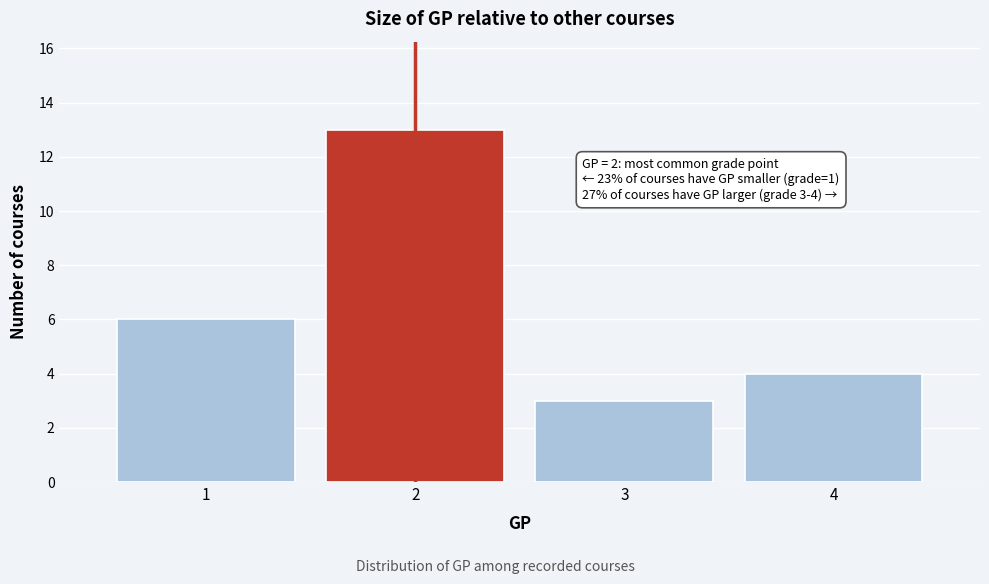

Reading right to left, list all the values displayed in this chart.

4=4	3=3	2=13	1=6